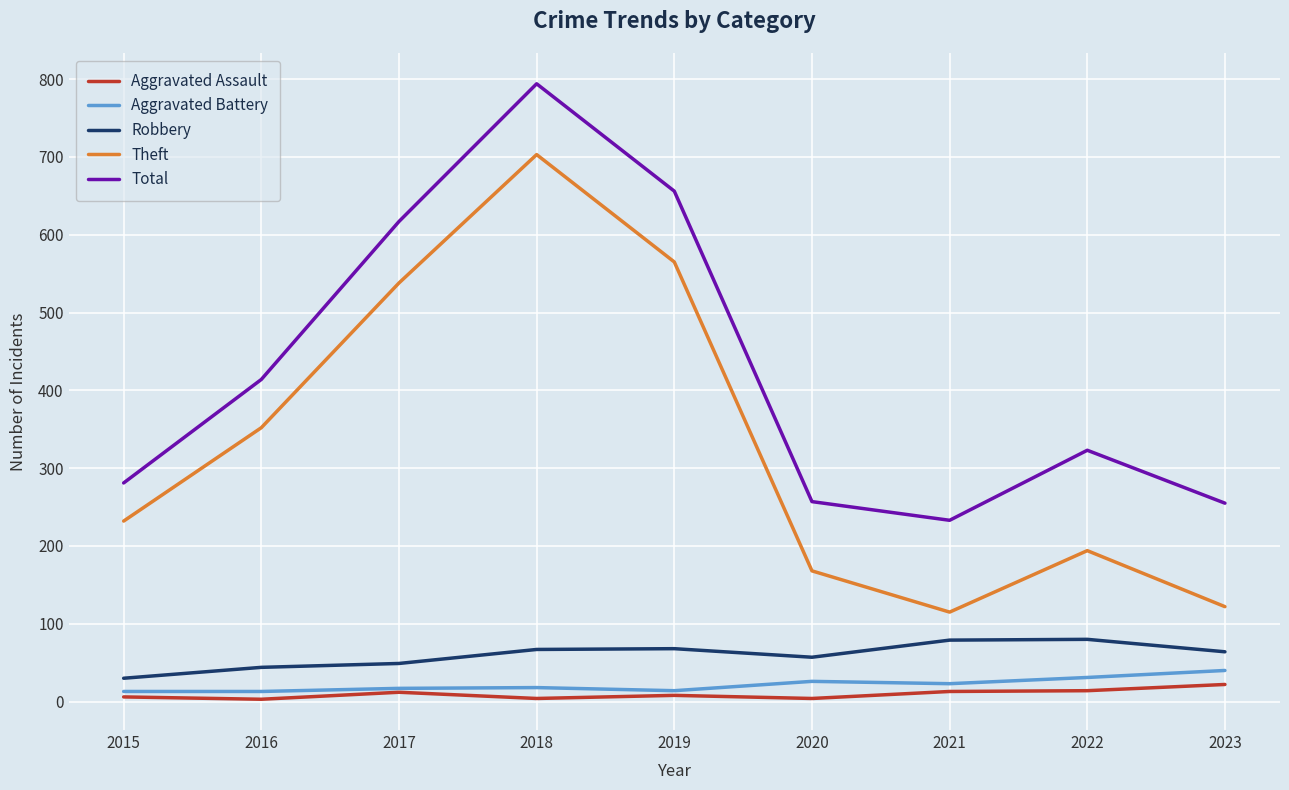

List the series in order of their peak value, highest first.

Total, Theft, Robbery, Aggravated Battery, Aggravated Assault